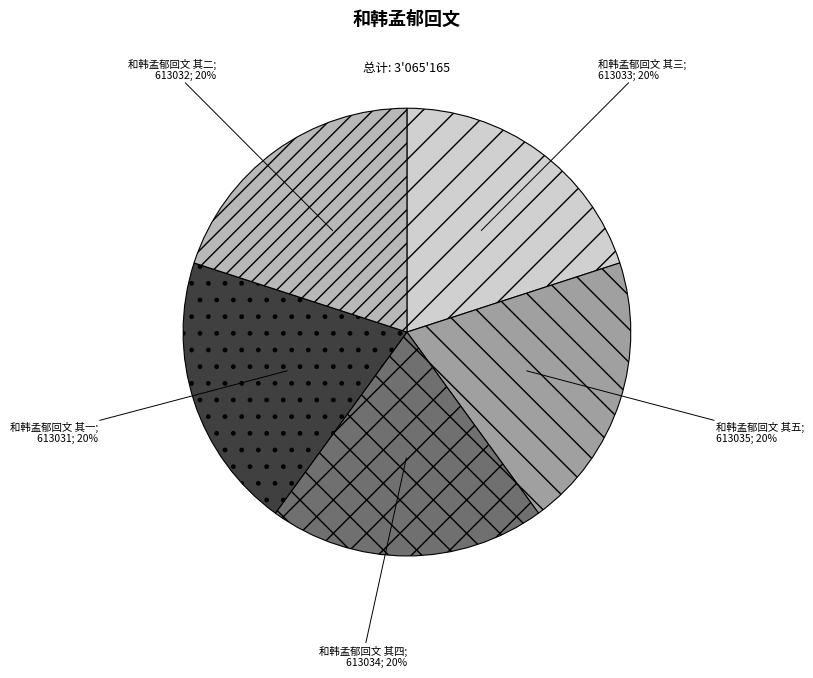

Is there a majority slice in this chart?

No